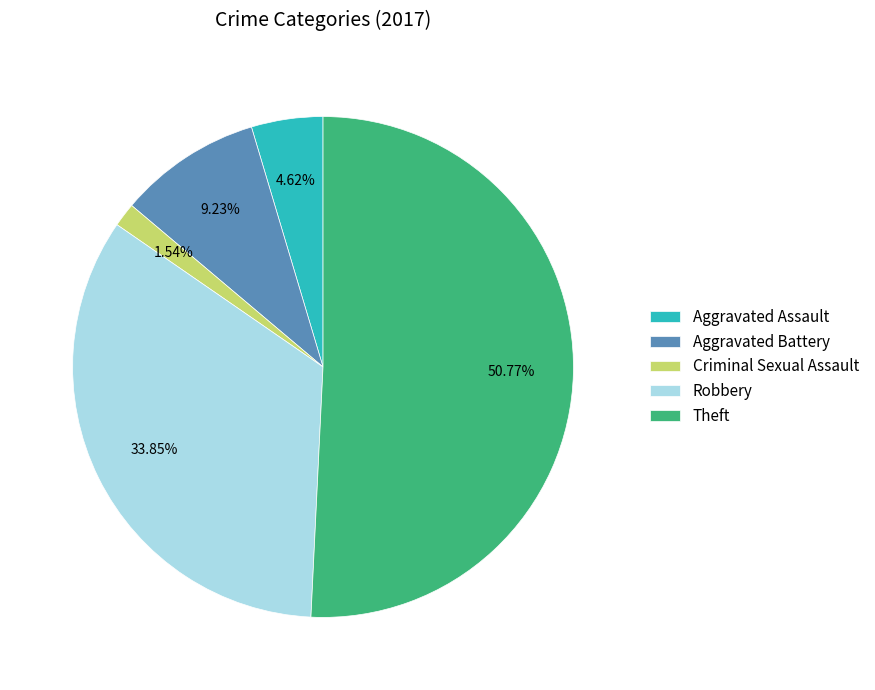

What percentage is NOT represented by Robbery?

66.2%